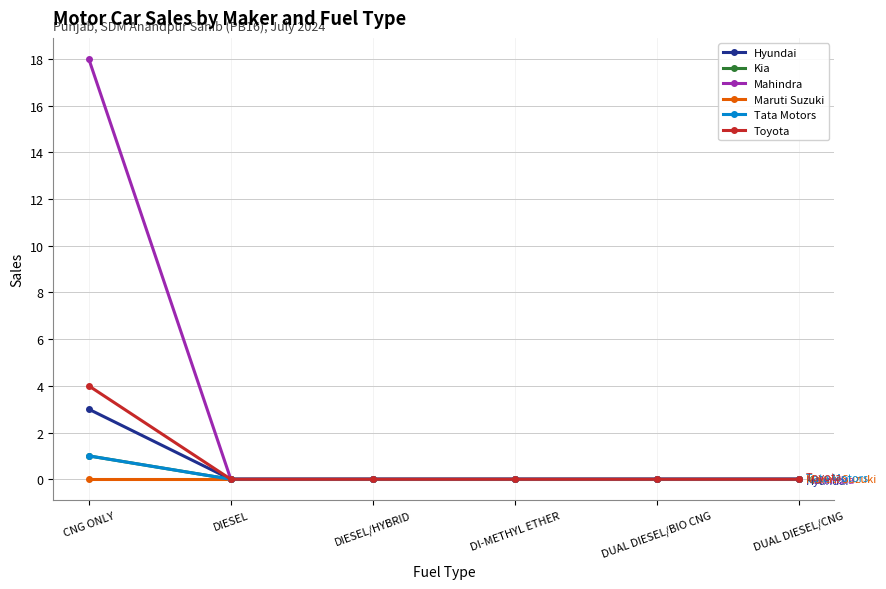

True or false: Maruti Suzuki and Toyota intersect in this chart.

False